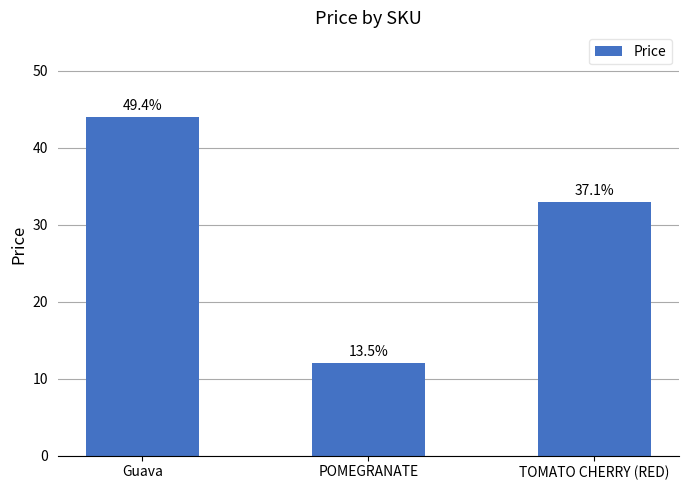

Between Guava and POMEGRANATE, which is larger?

Guava